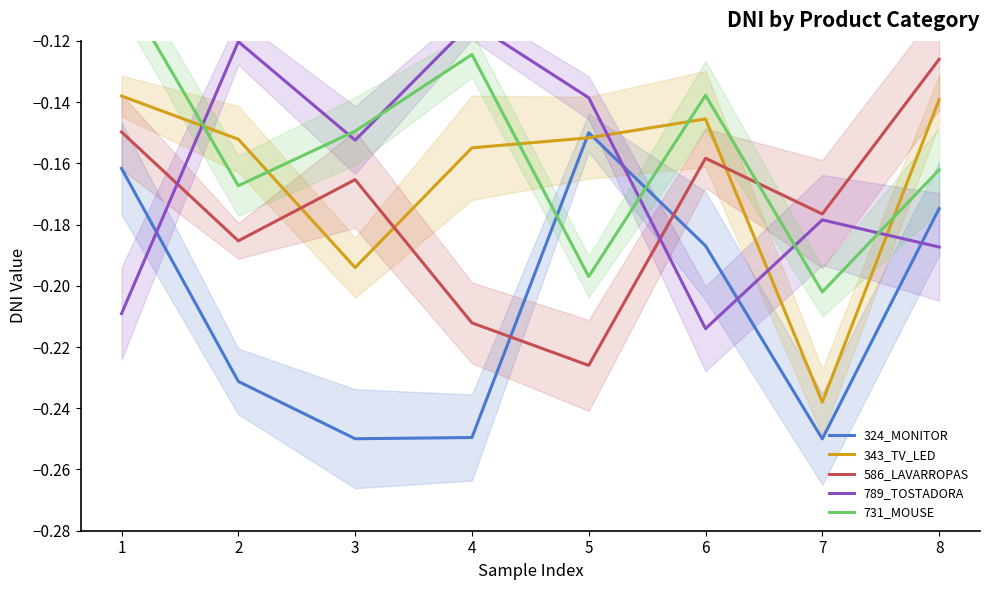

Which series has the largest total across all categories?

731_MOUSE